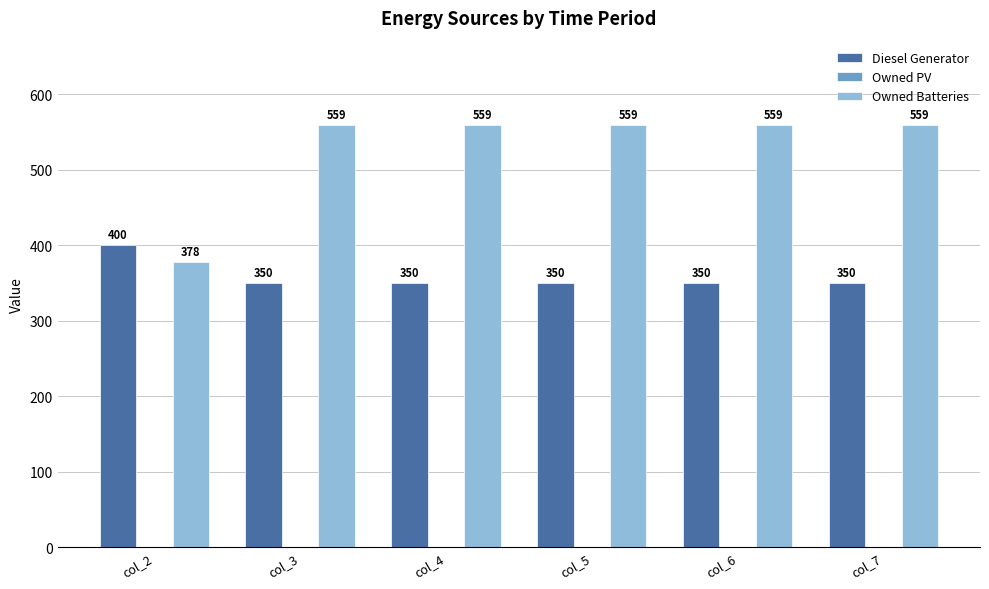

What is the difference between the maximum and minimum values in the Owned Batteries series?

181